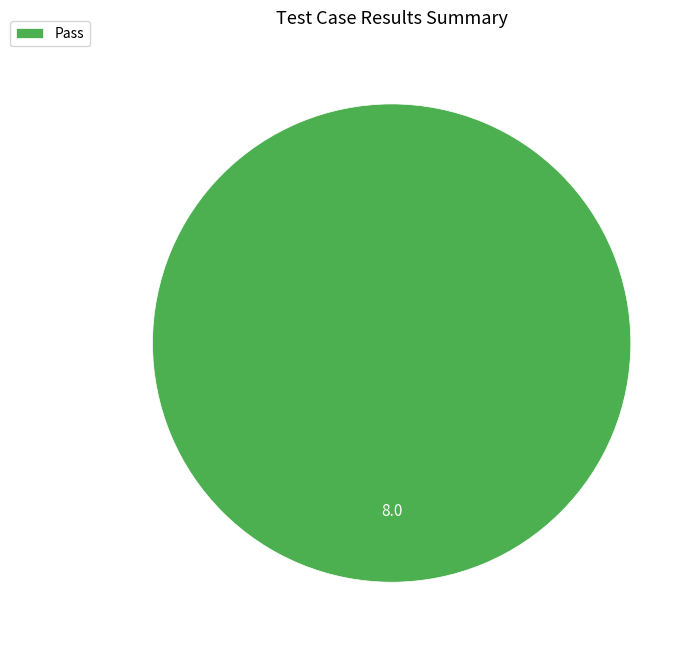

What is the majority slice?

Pass